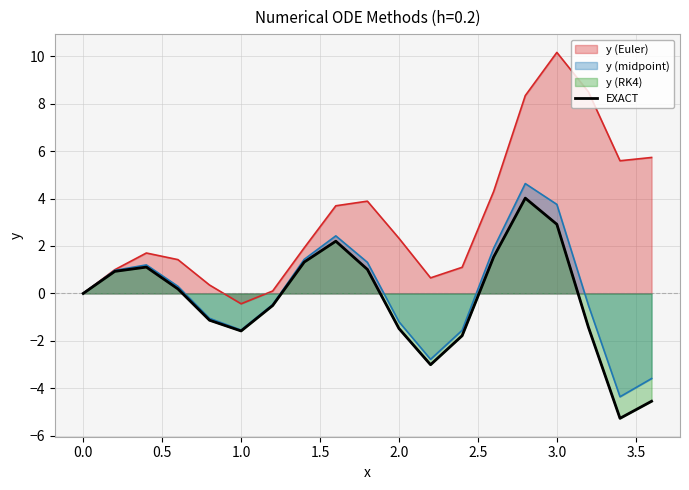

The value of EXACT at 2.0 is -0.9. True or false?

False